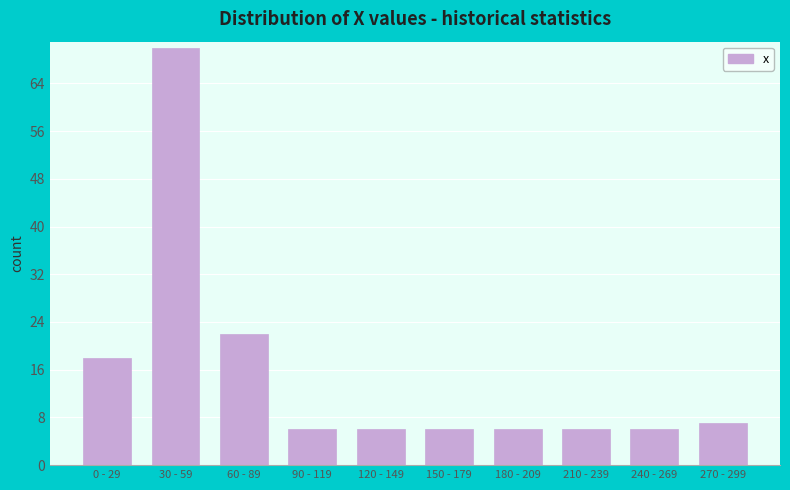

Reading left to right, extract all data points from this chart.

0 - 29=18	30 - 59=70	60 - 89=22	90 - 119=6	120 - 149=6	150 - 179=6	180 - 209=6	210 - 239=6	240 - 269=6	270 - 299=7